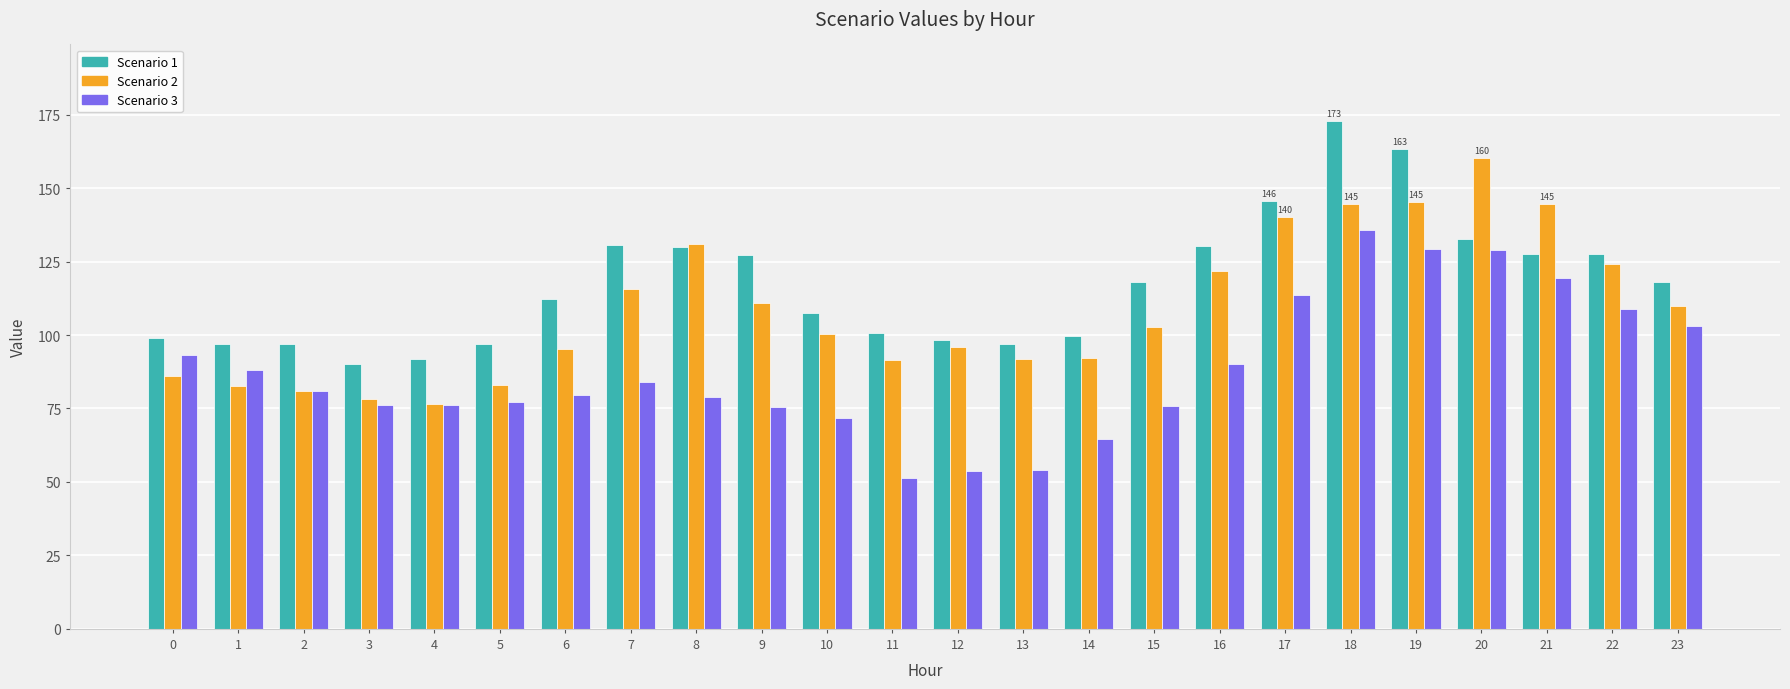

What is the smallest value displayed?

51.5